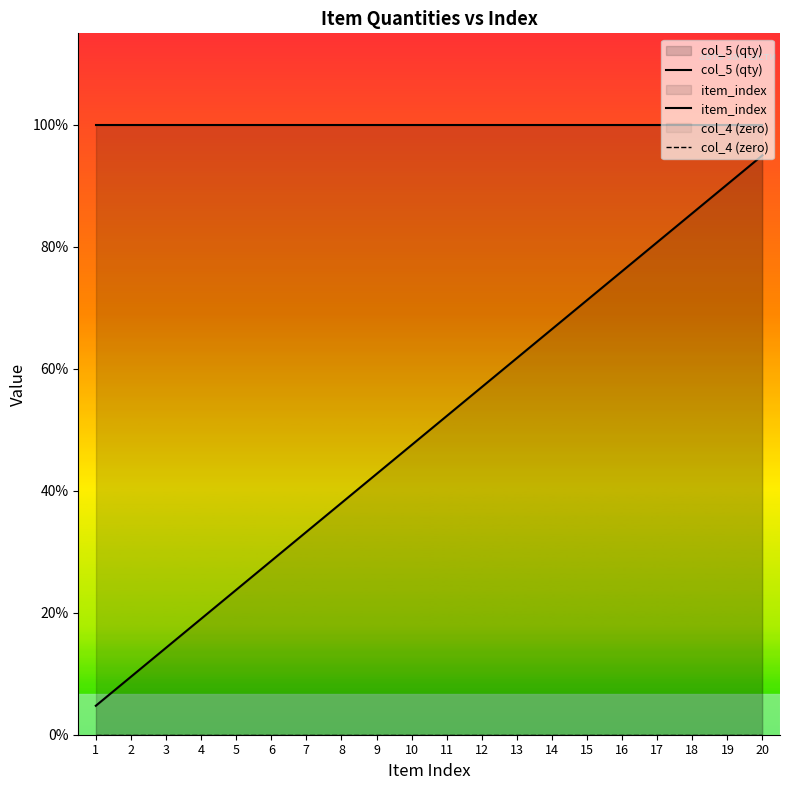

Reading right to left, extract all data points from this chart.

col_5 (qty): 12.0	12.0	12.0	12.0	12.0	12.0	12.0	12.0	12.0	12.0	12.0	12.0	12.0	12.0	12.0	12.0	12.0	12.0	12.0	12.0
item_index: 11.4	10.8	10.3	9.7	9.1	8.5	8.0	7.4	6.8	6.3	5.7	5.1	4.6	4.0	3.4	2.8	2.3	1.7	1.1	0.6
col_4 (zero): 0.0	0.0	0.0	0.0	0.0	0.0	0.0	0.0	0.0	0.0	0.0	0.0	0.0	0.0	0.0	0.0	0.0	0.0	0.0	0.0